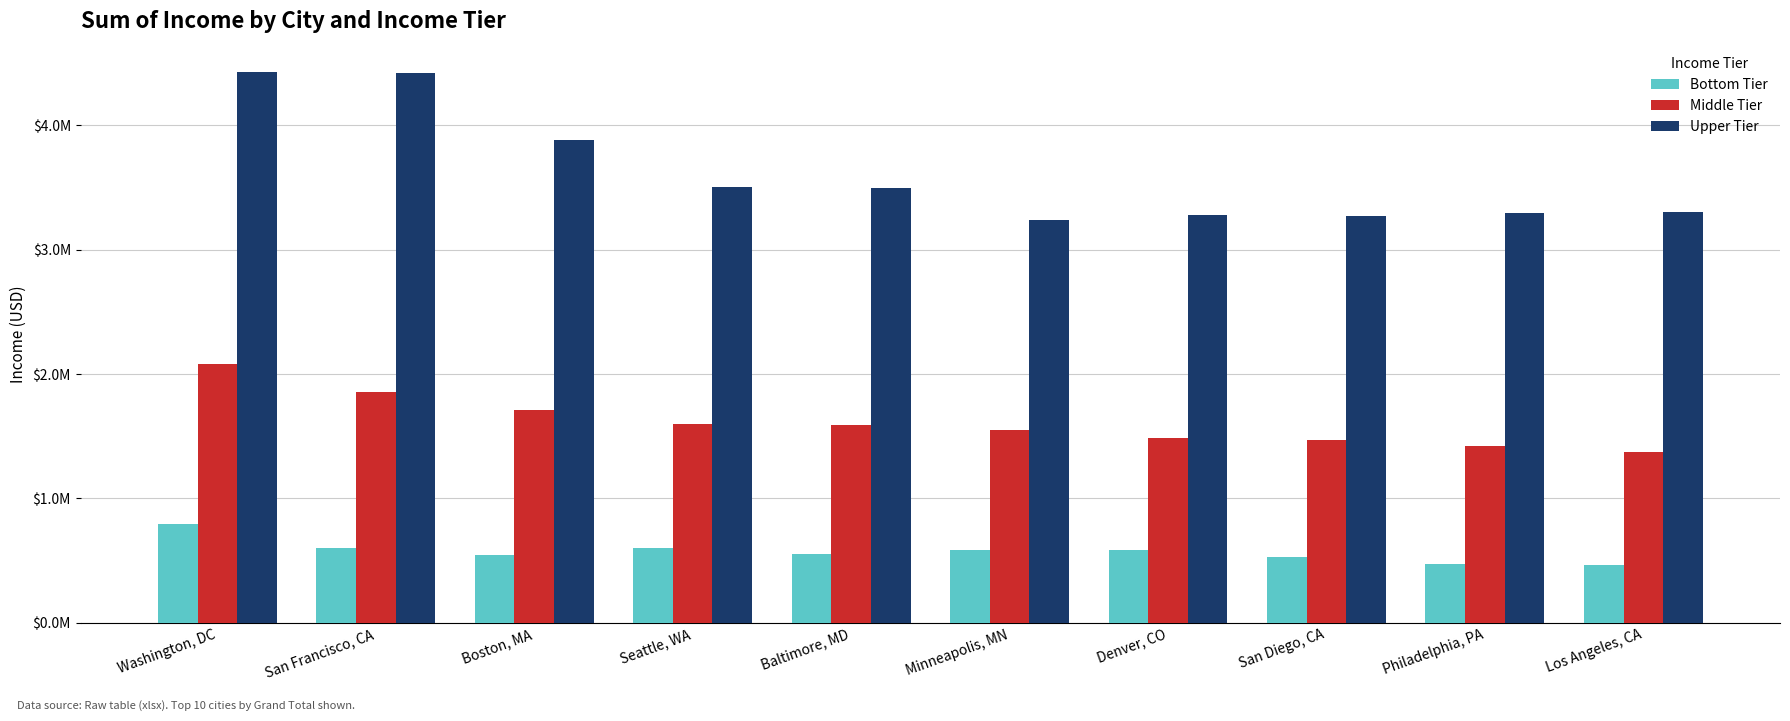

Are the bars horizontal?

No